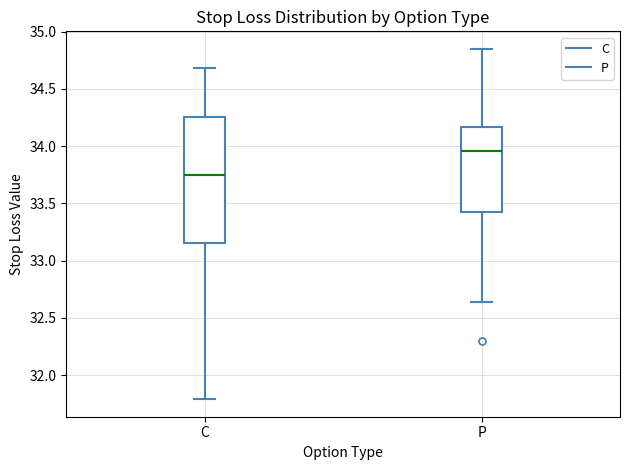

Reading left to right, transcribe this box plot: for each box, give where its median line is, the range the box spans, and where its two whiskers end, as read against the y-axis. The values are not printed on the chart, so give them approximately, as read against the axis.

C: median 33.75, box 33.15 to 34.25, whiskers 31.80 to 34.70
P: median 33.95, box 33.45 to 34.15, whiskers 32.65 to 34.85